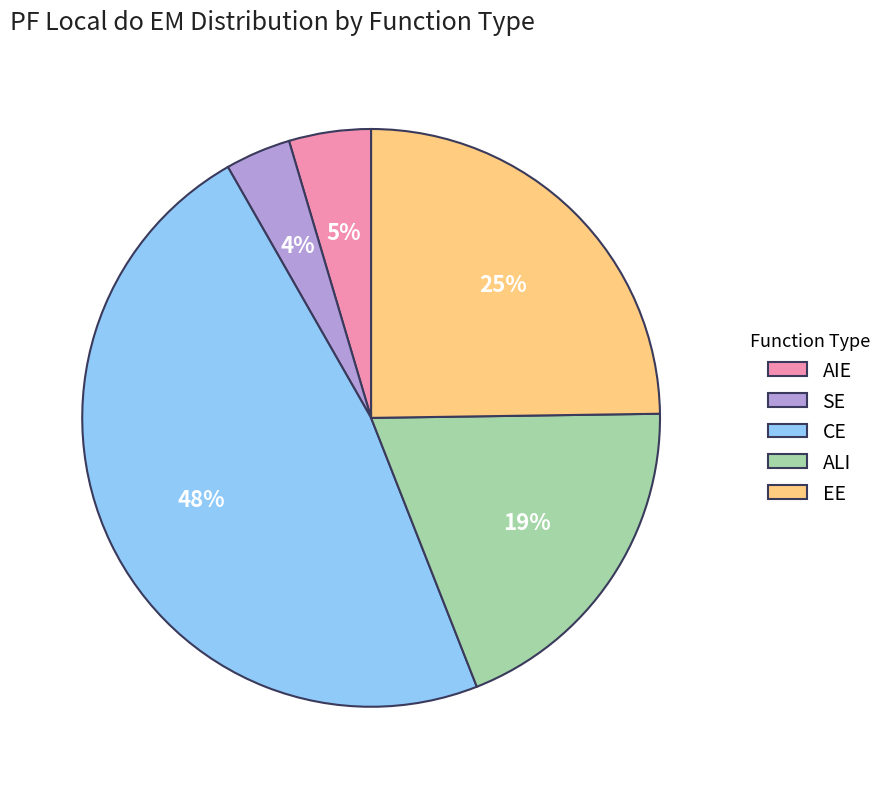

Is the sum of CE and SE greater than half?

Yes